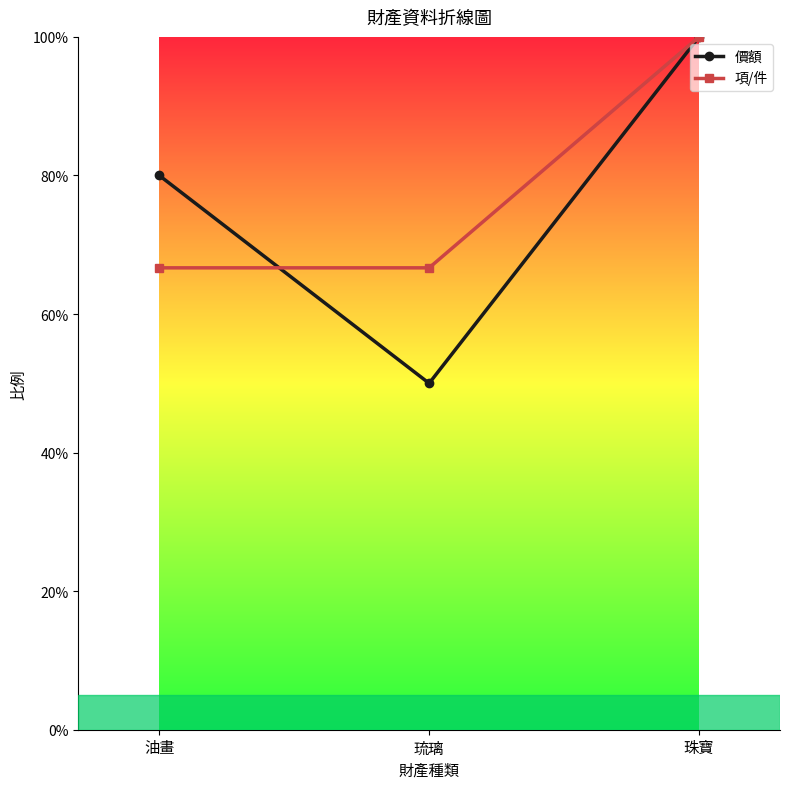

What is the label of the 2nd point from the left?

琉璃